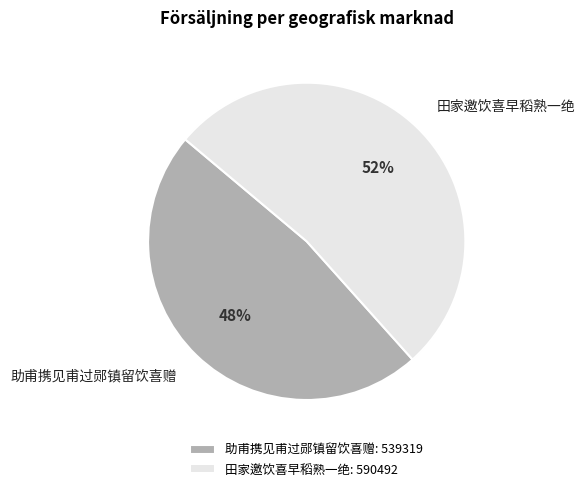

Rank the categories by value from lowest to highest.

助甫携见甫过郧镇留饮喜赠, 田家邀饮喜早稻熟一绝